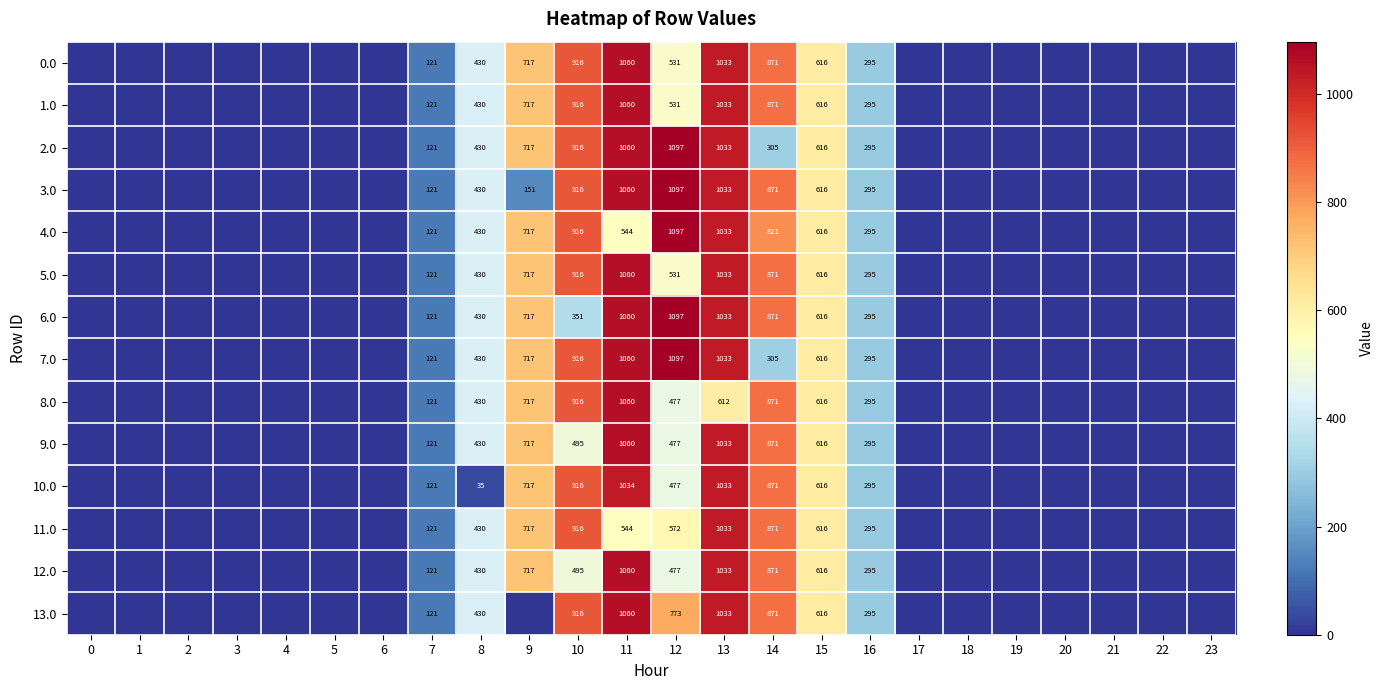

Is it true that 8.0 equals 579 at 8?

False